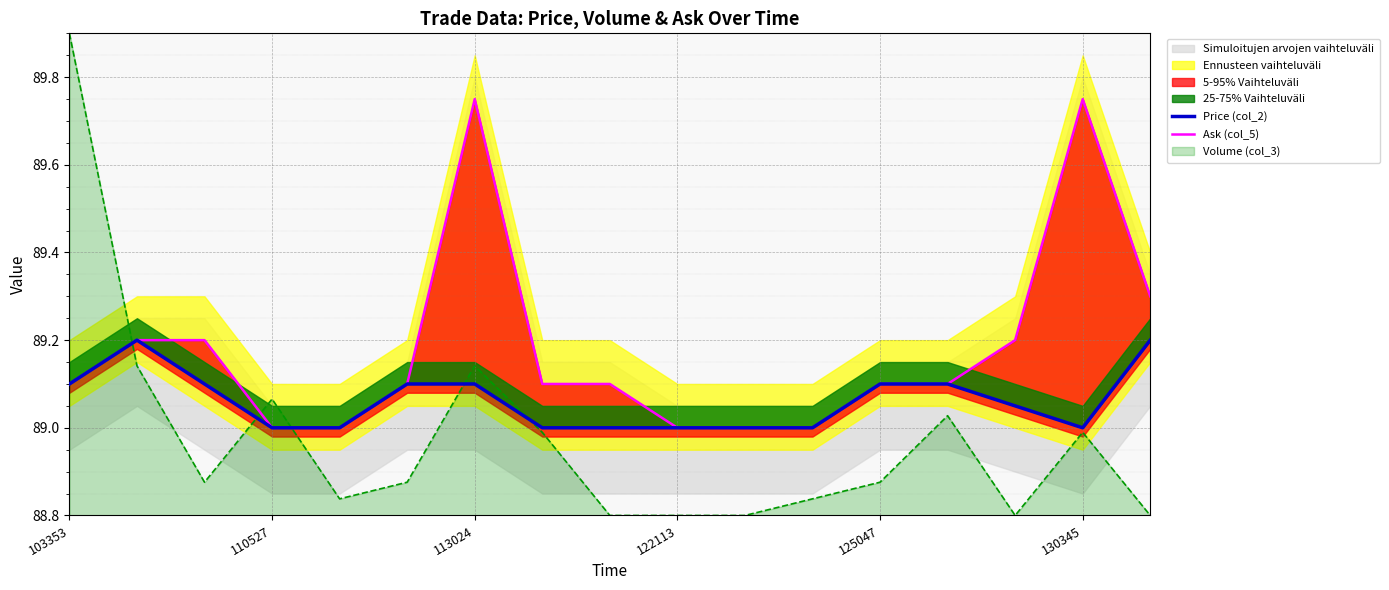

True or false: Ask (col_5) has more than 1 points higher than both neighbors.

True